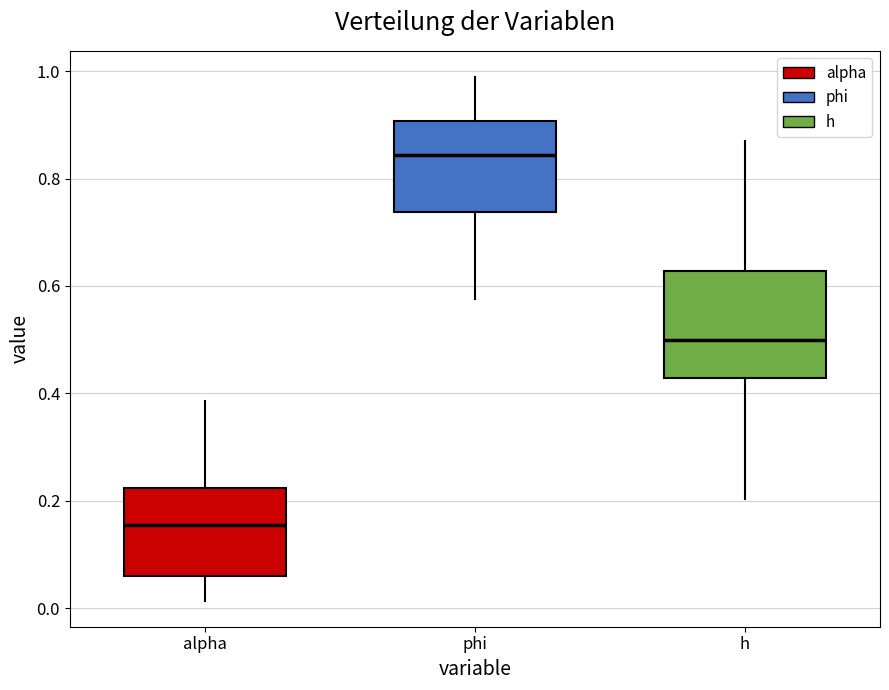

Where does the median line of the box for phi sit on the y-axis? The values are not printed on the chart, so give them approximately, as read against the axis.

0.84